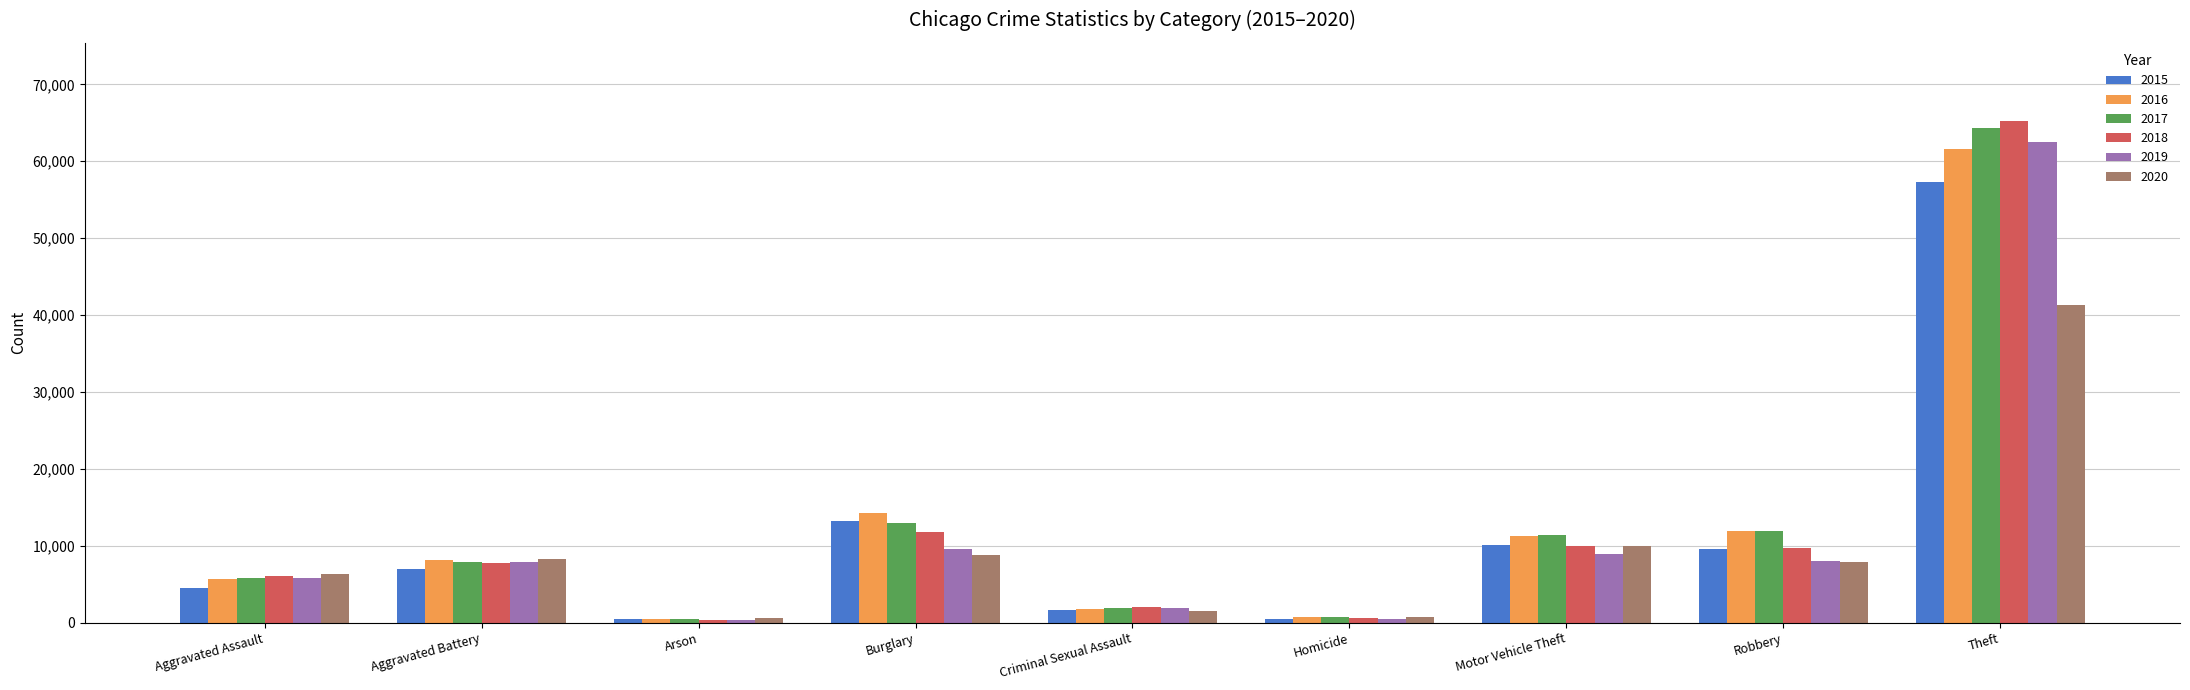

What is the label of the 5th bar from the right?

Criminal Sexual Assault